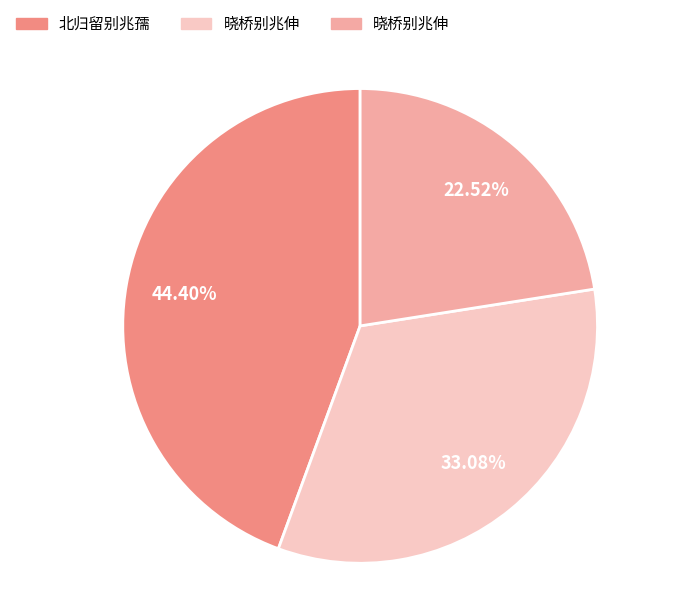

Does any single category account for the majority?

No